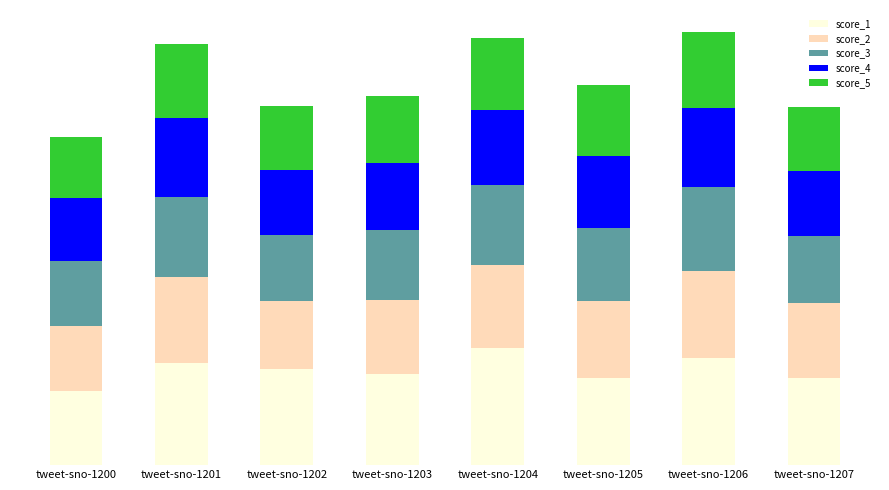

What is the average value of the score_3 series?

35.3